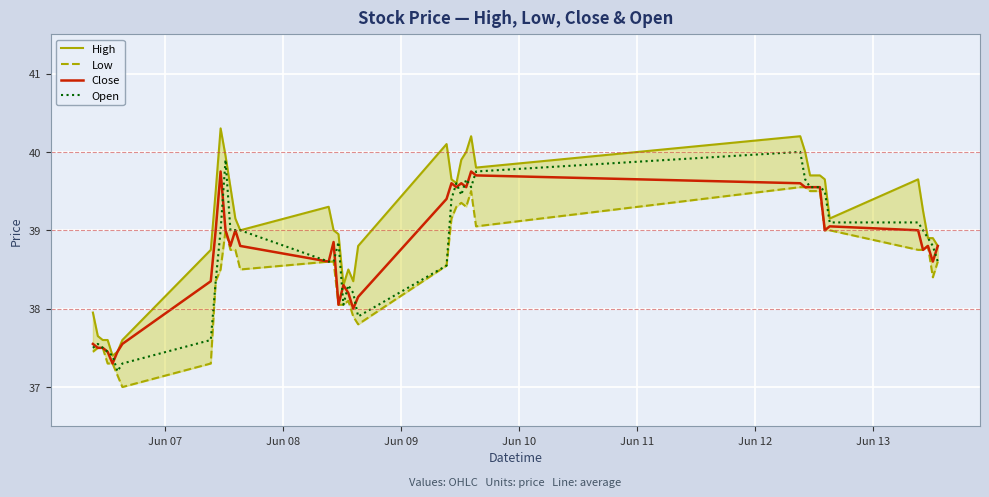

Is this an area chart (filled region under the line)?

No